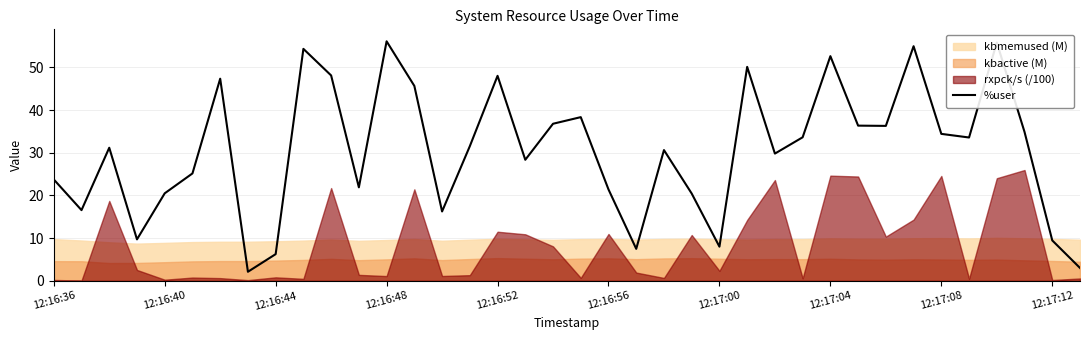

The value at 31 is 72.9. True or false?

False